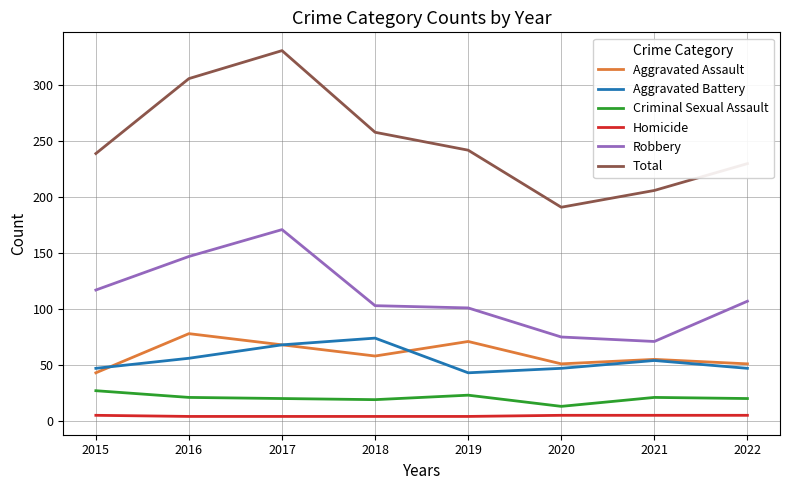

True or false: Robbery and Total intersect in this chart.

False